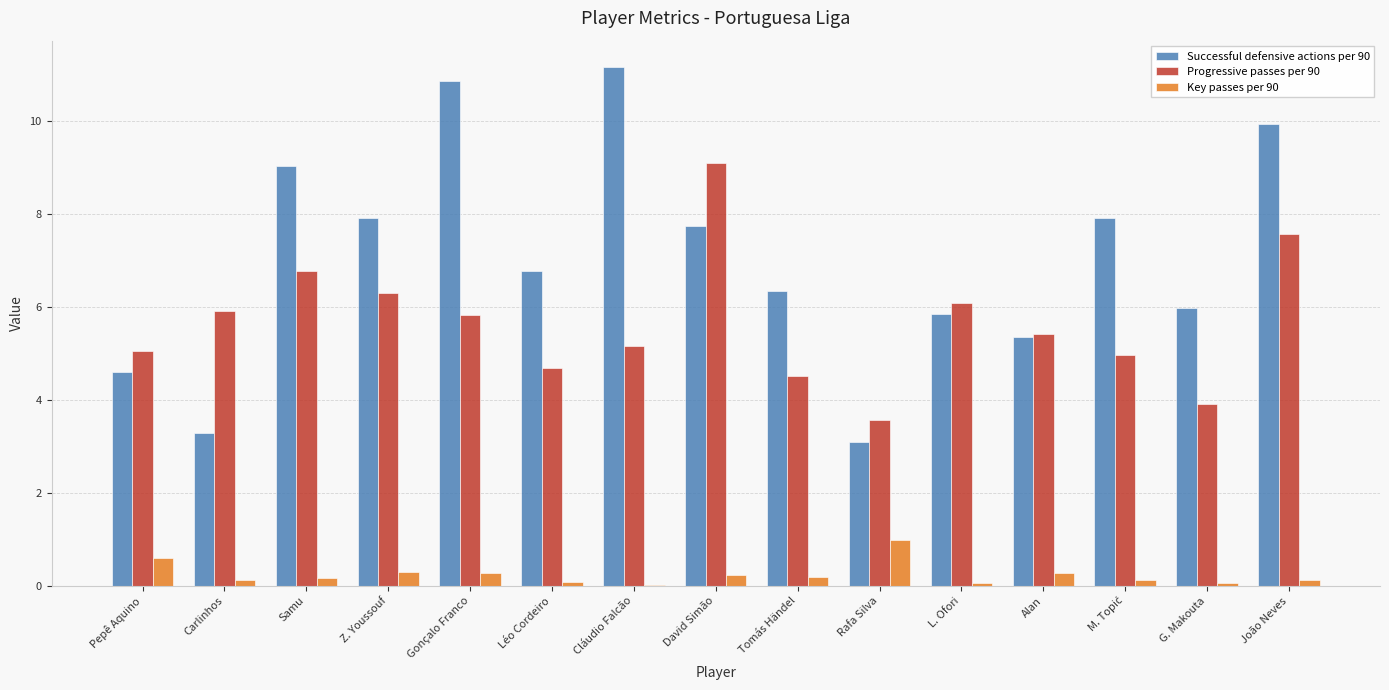

The value of Progressive passes per 90 at Pepê Aquino is 3.3. True or false?

False